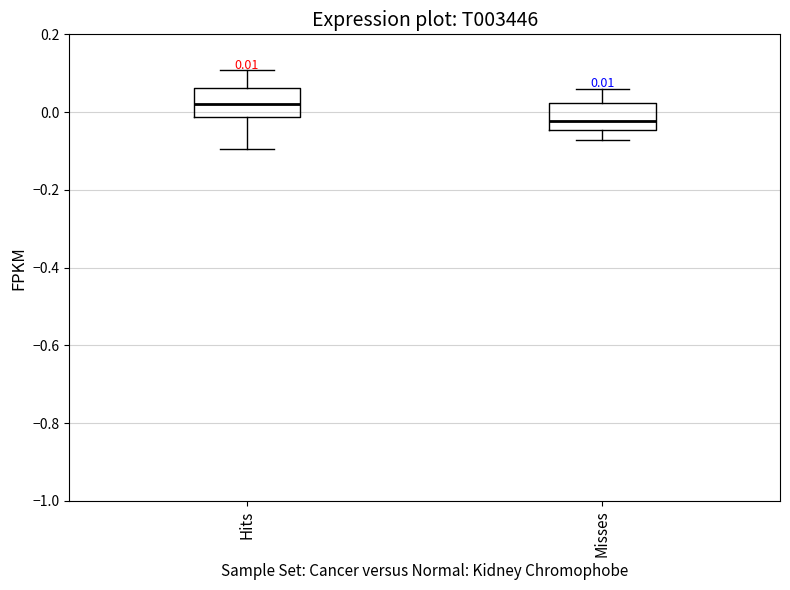

Which box's median line is the lowest?

Misses